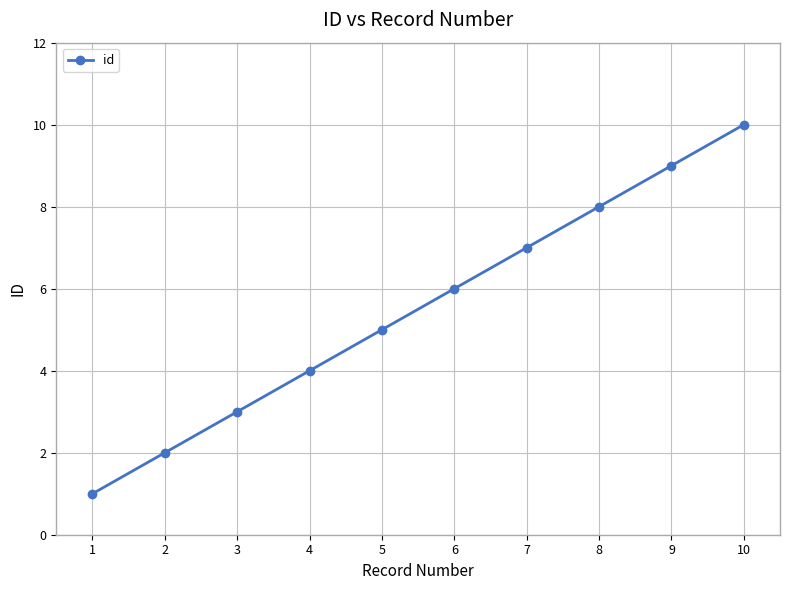

Which has a higher value, 10 or 7?

10